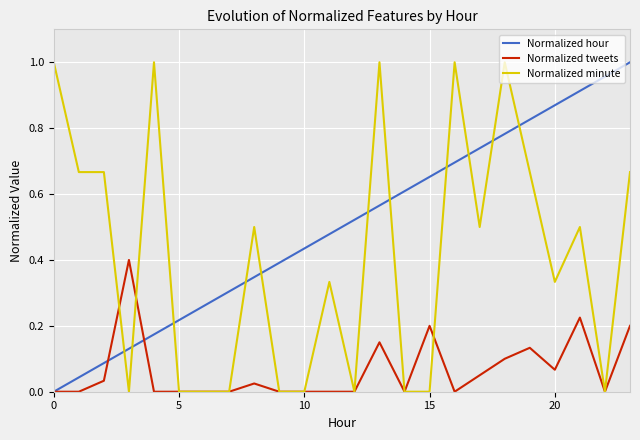

Which series has the largest total across all categories?

Normalized hour